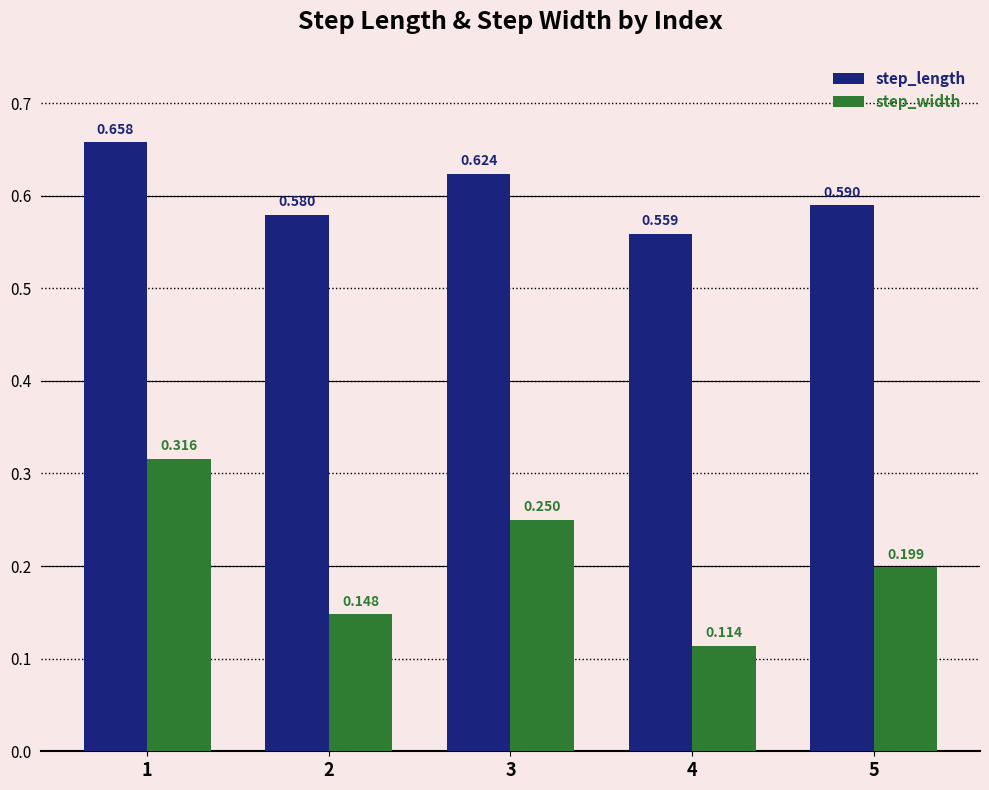

What are all the series names shown in the legend?

step_length, step_width